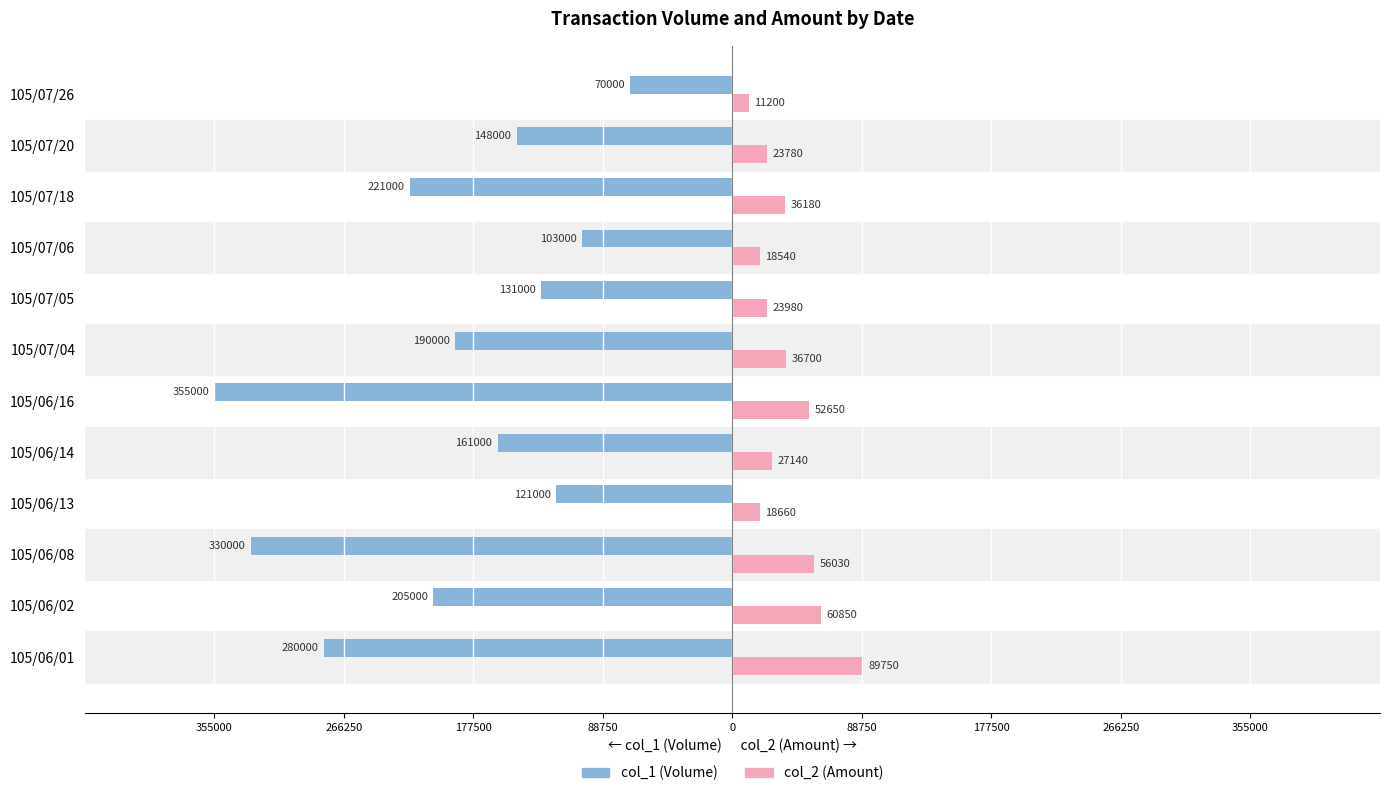

What are all the series names shown in the legend?

col_1 (Volume), col_2 (Amount)